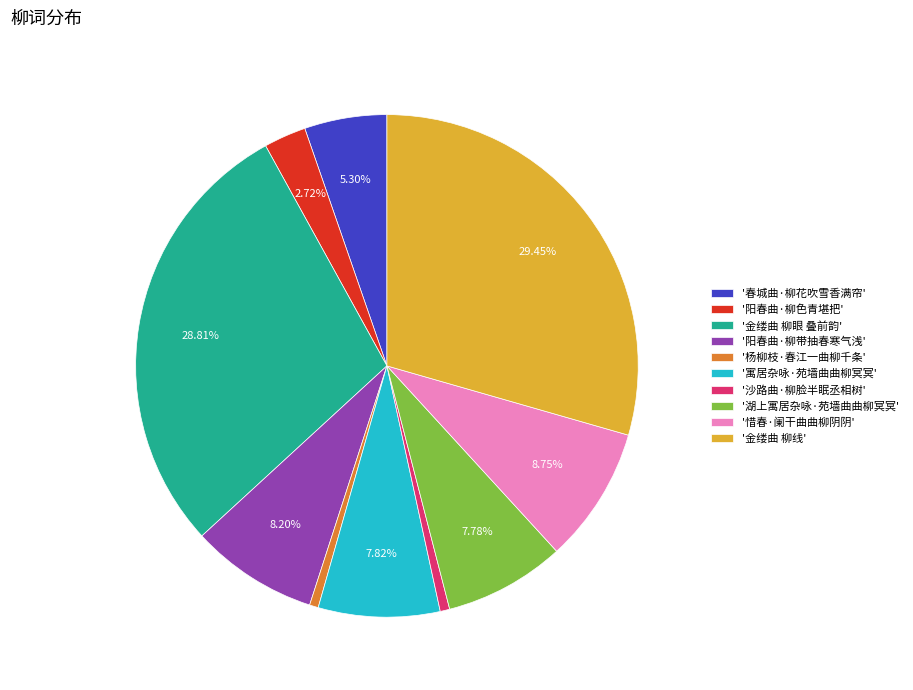

How many slices are in this pie chart?

10